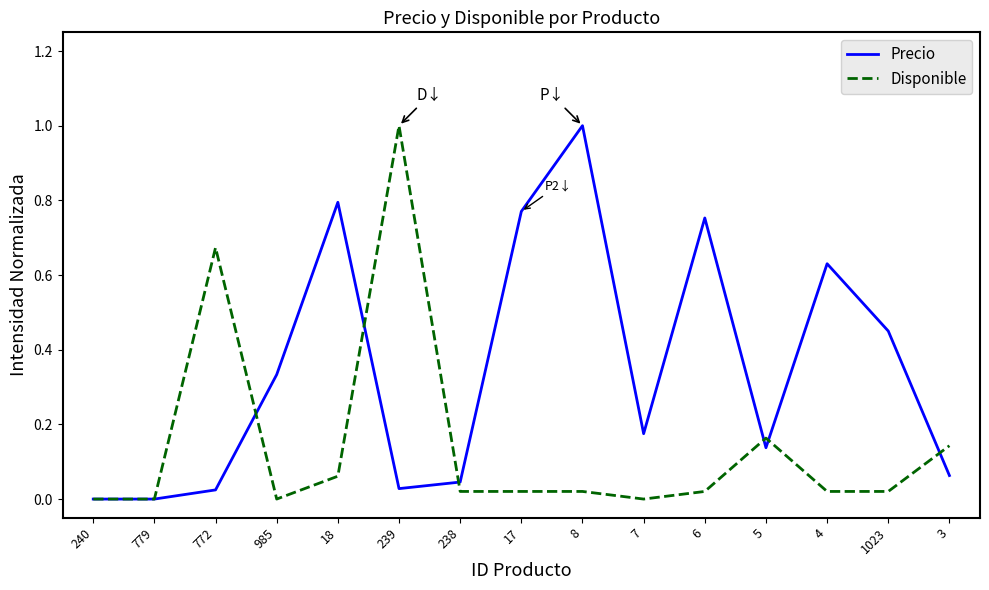

Is the value of Disponible at 18 greater than the value of Precio at 5?

No